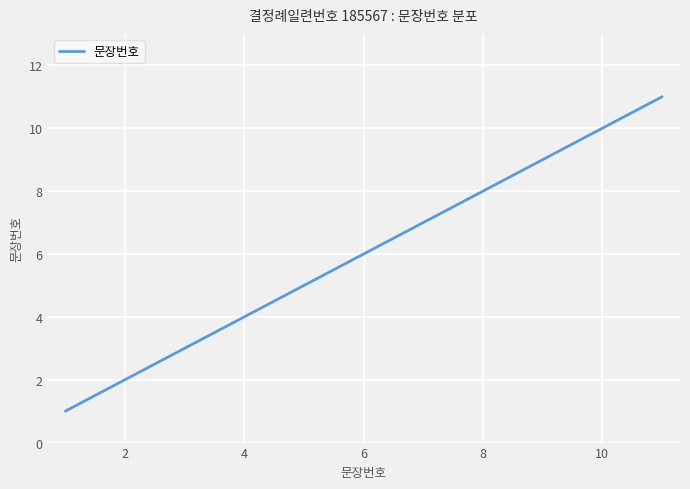

What is the maximum value shown in the chart?

11